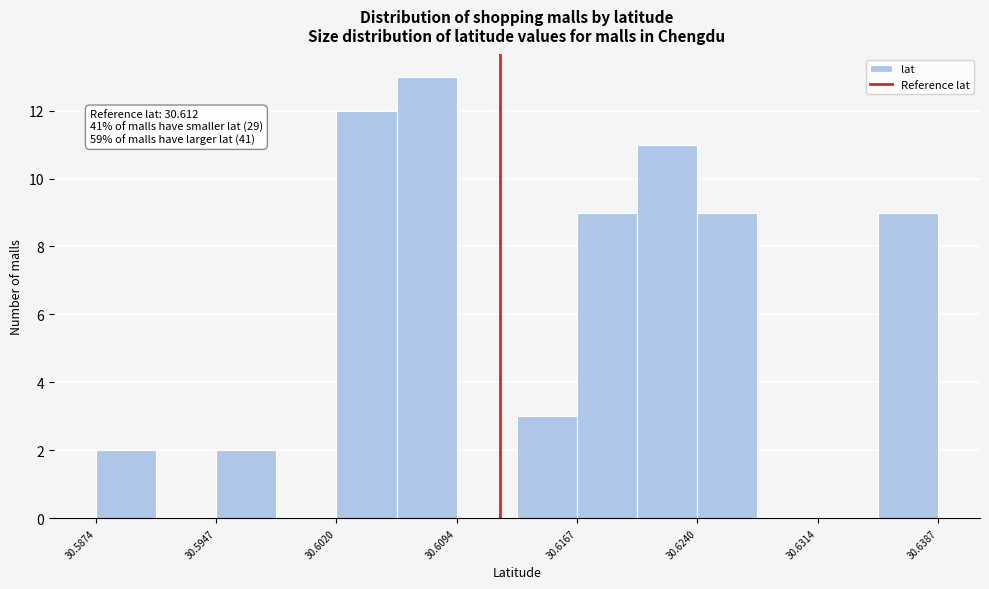

Around what value on the x-axis is the tallest bar? Give the approximate position of its centre, as read against the axis.

30.608